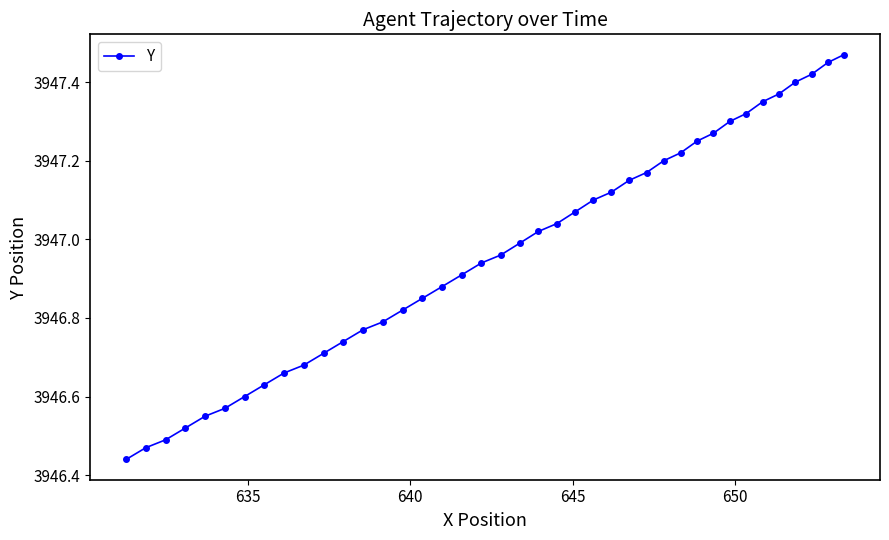

What is the sum of all values?

157878.7